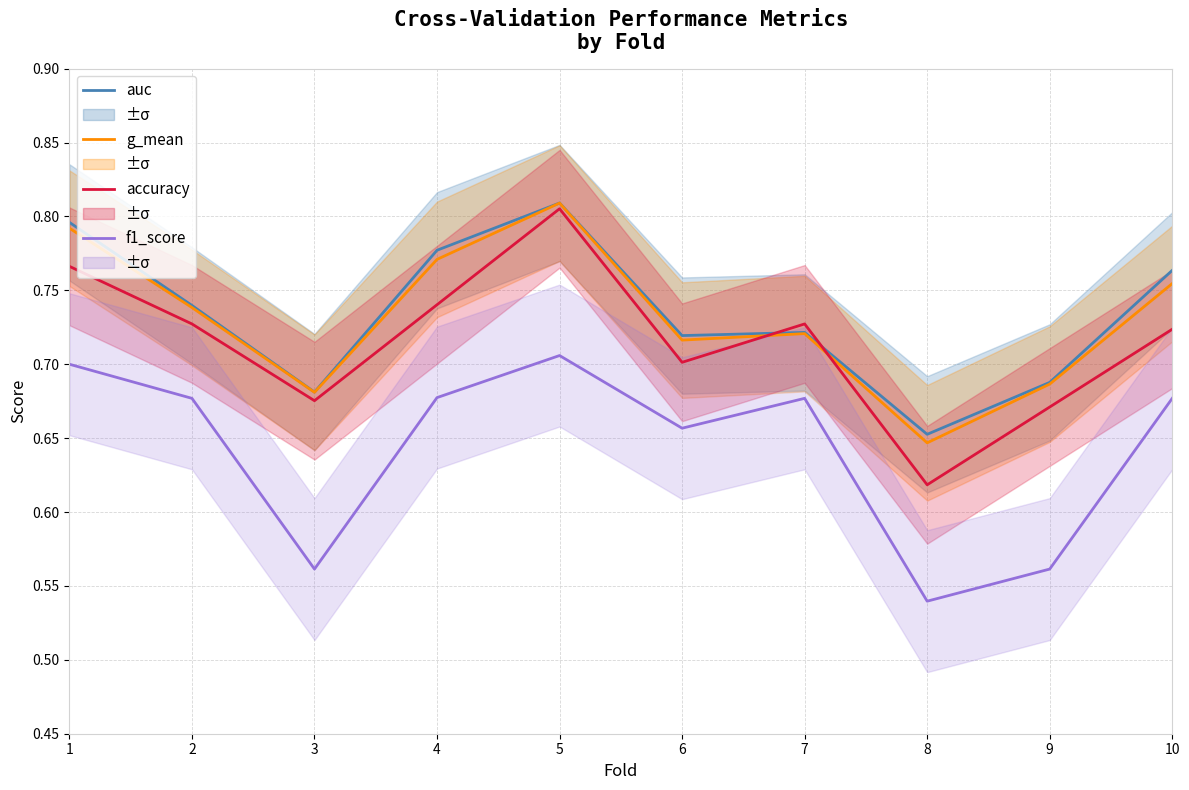

What is the value of the accuracy point at the 1st from the left?

0.8